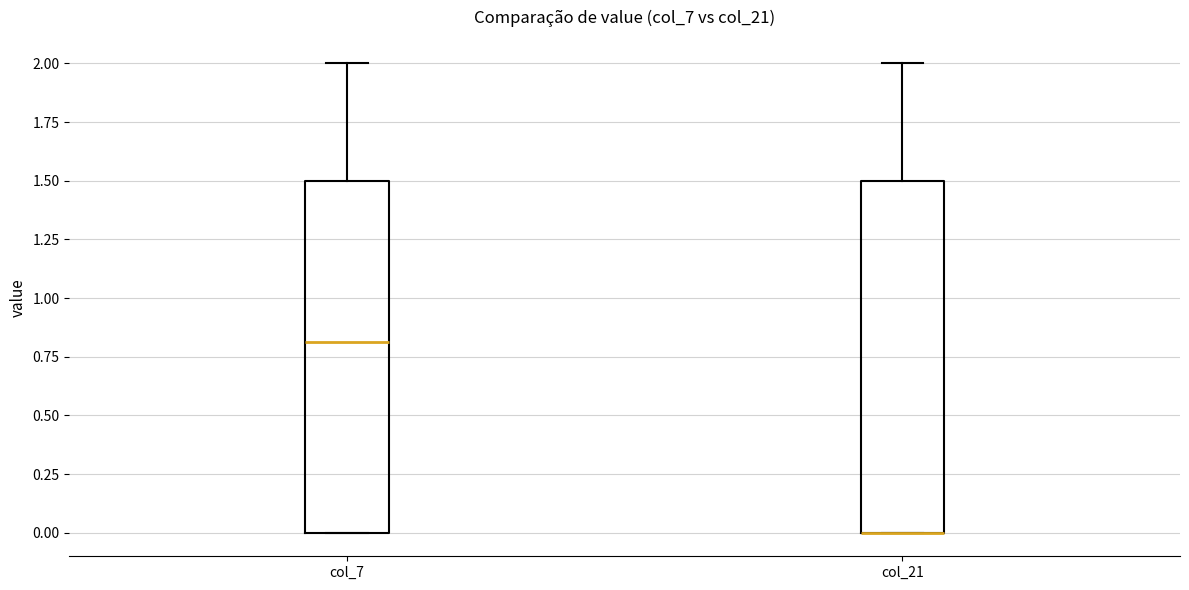

Reading left to right, read every box against the y-axis: the position of its median line, the range the box covers, and the ends of its whiskers. The values are not printed on the chart, so give them approximately, as read against the axis.

col_7: median 0.8, box 0.0 to 1.5, whiskers 0.0 to 2.0
col_21: median 0.0 (drawn on the box's lower edge), box 0.0 to 1.5, whiskers 0.0 to 2.0